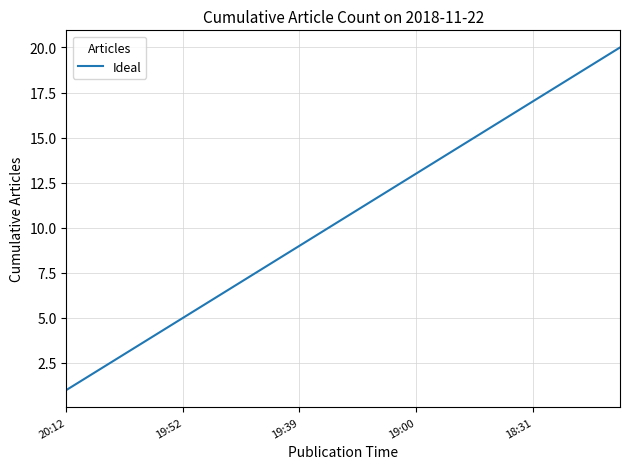

What is the difference between the maximum and minimum values?

19